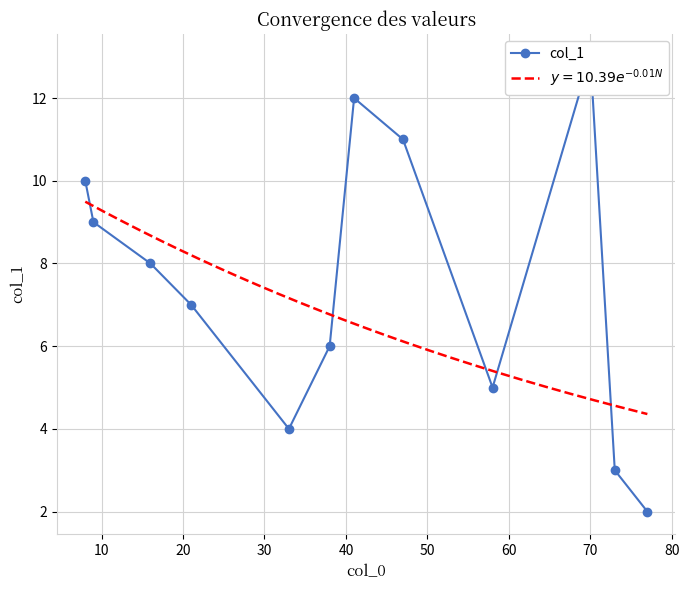

How many lines are shown in the chart?

1